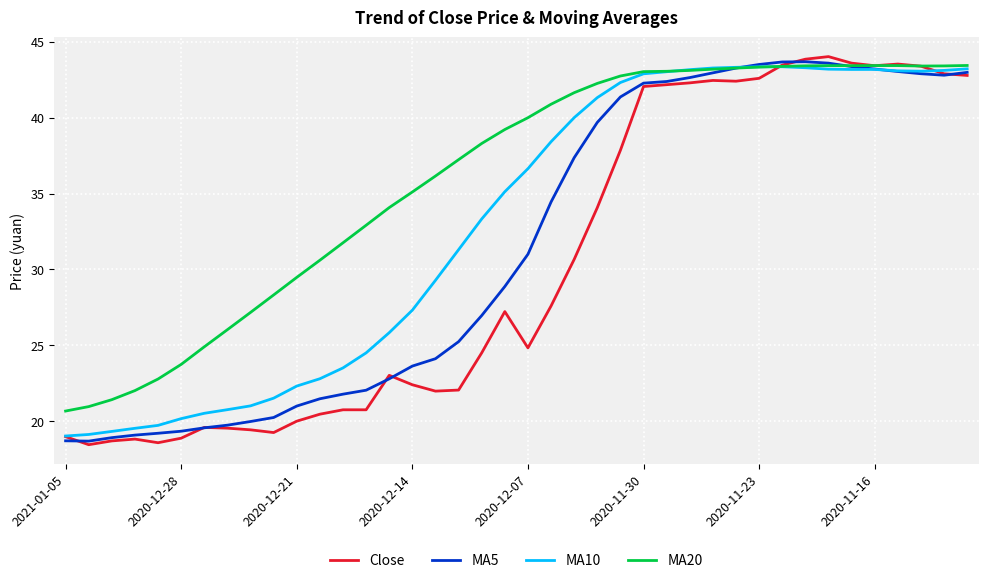

List the series in order of their overall mean, highest first.

MA20, MA10, MA5, Close